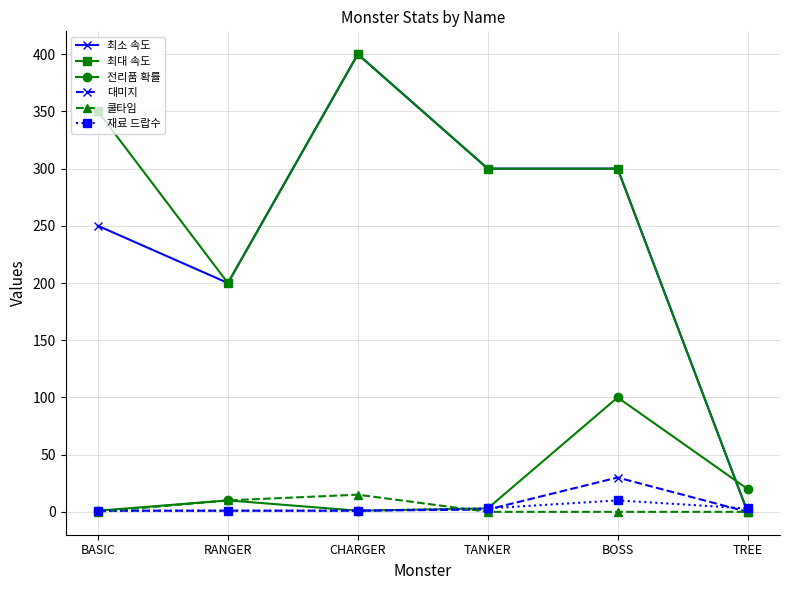

What is the total value across all series at BASIC?

603